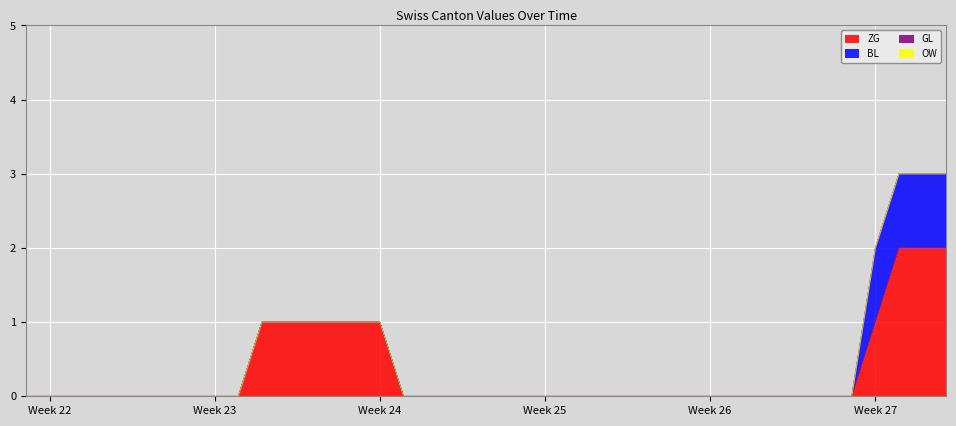

How many lines are shown in the chart?

4